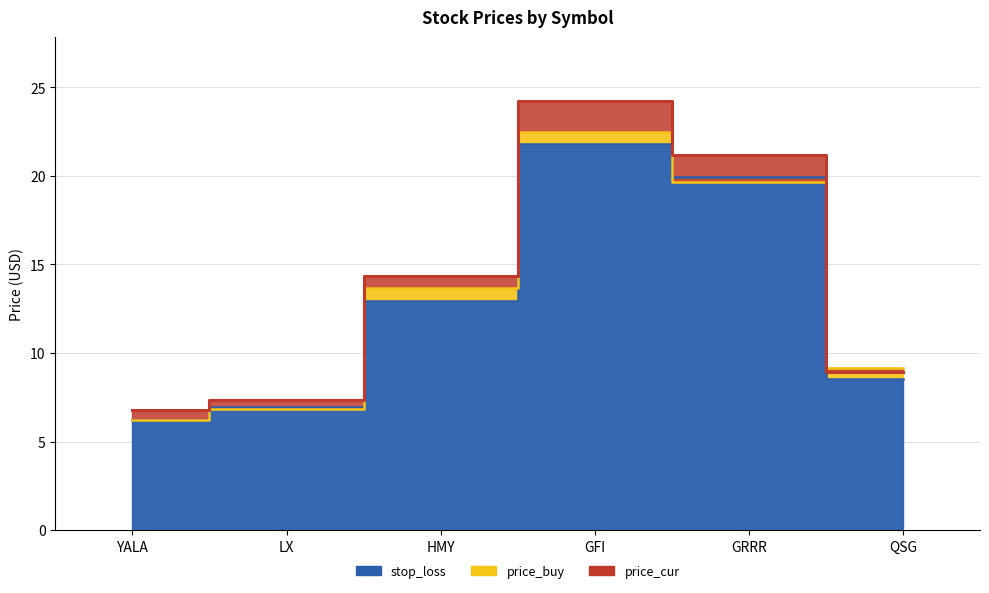

What is the sum of the price_buy values at LX and GRRR?

26.5